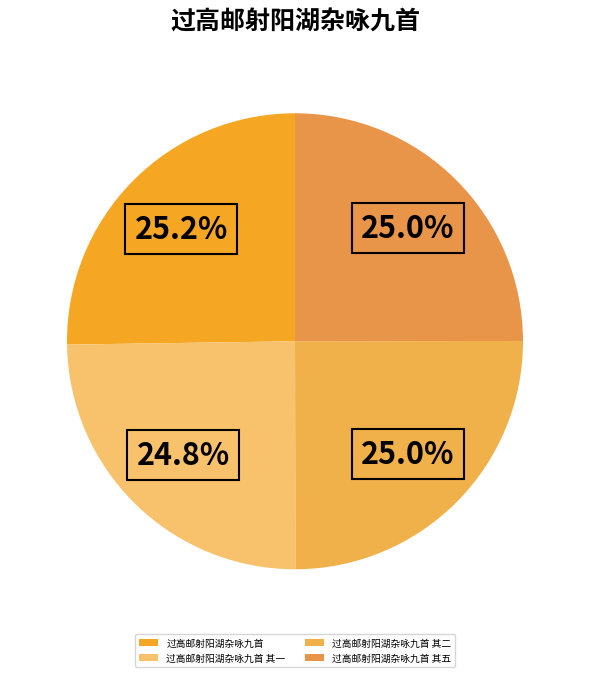

Count the number of slices in the pie.

4